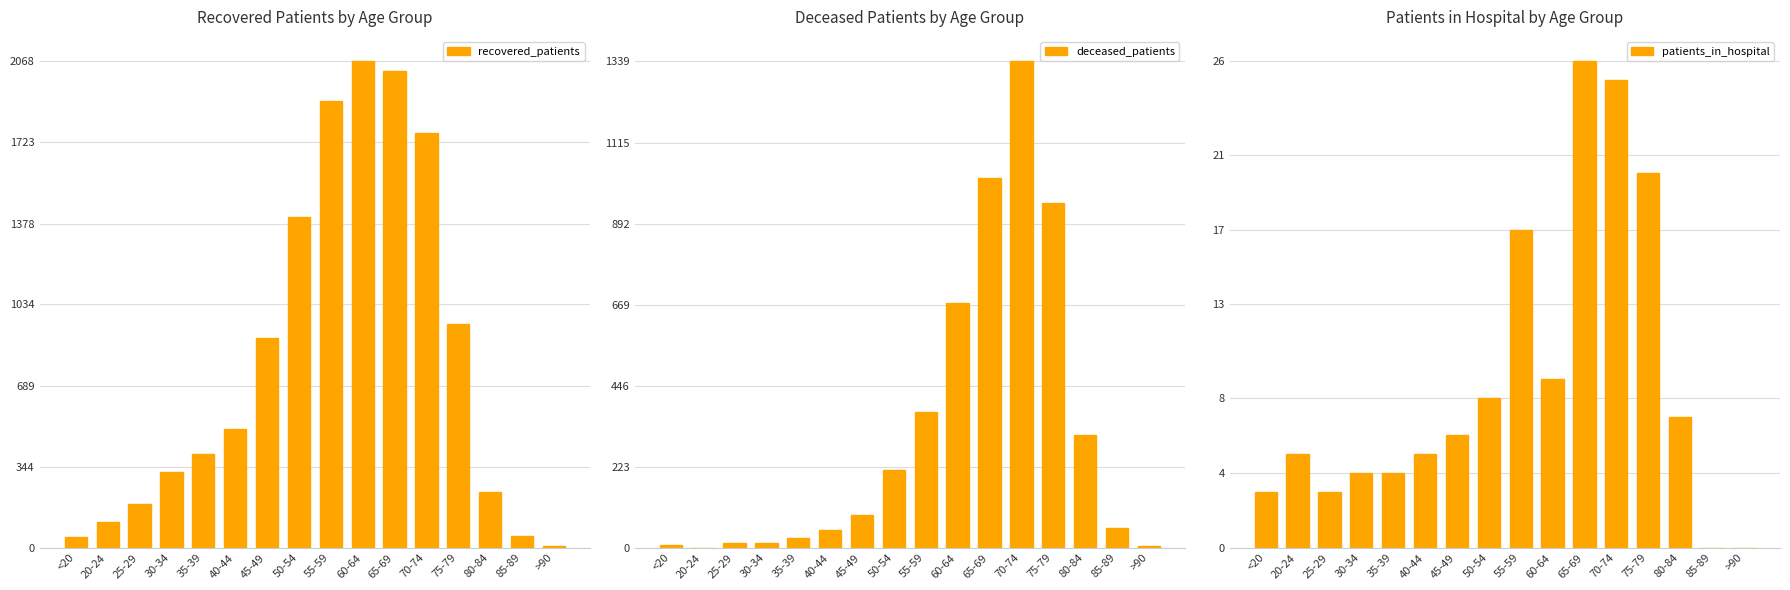

Reading left to right, what are all the values shown in this chart?

recovered_patients: 47	109	184	320	398	506	890	1405	1900	2068	2027	1763	953	237	48	7
deceased_patients: 7	0	12	13	26	49	91	215	374	673	1018	1339	949	309	54	5
patients_in_hospital: 3	5	3	4	4	5	6	8	17	9	26	25	20	7	0	0